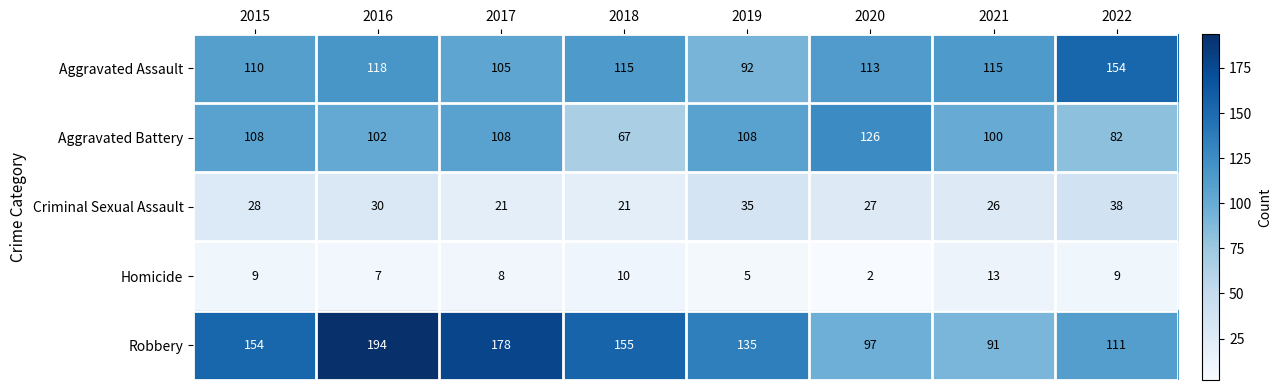

At which category is the sum across all series the highest?

2016